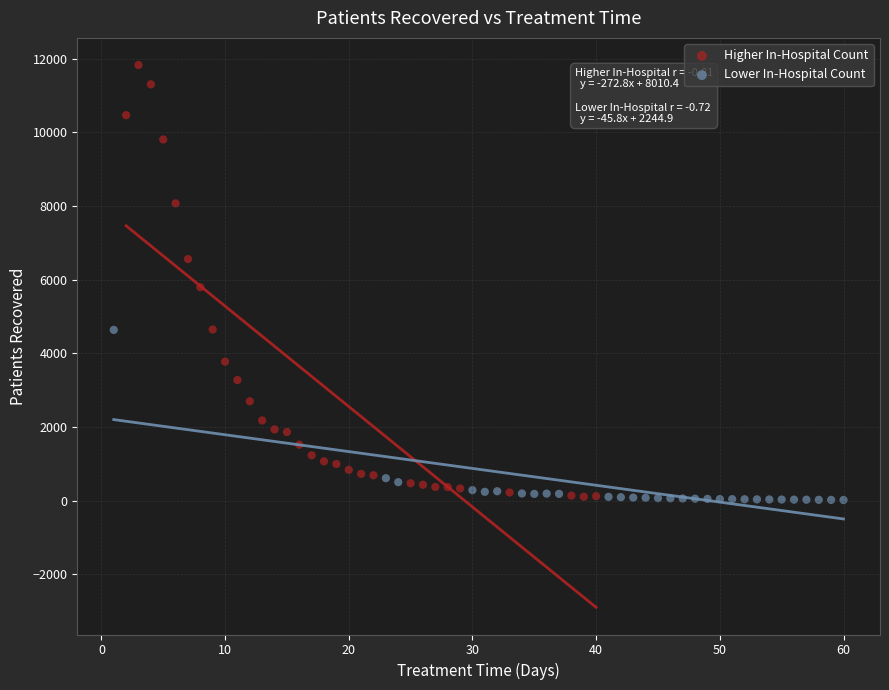

Which series contains the highest Y value?

Higher In-Hospital Count